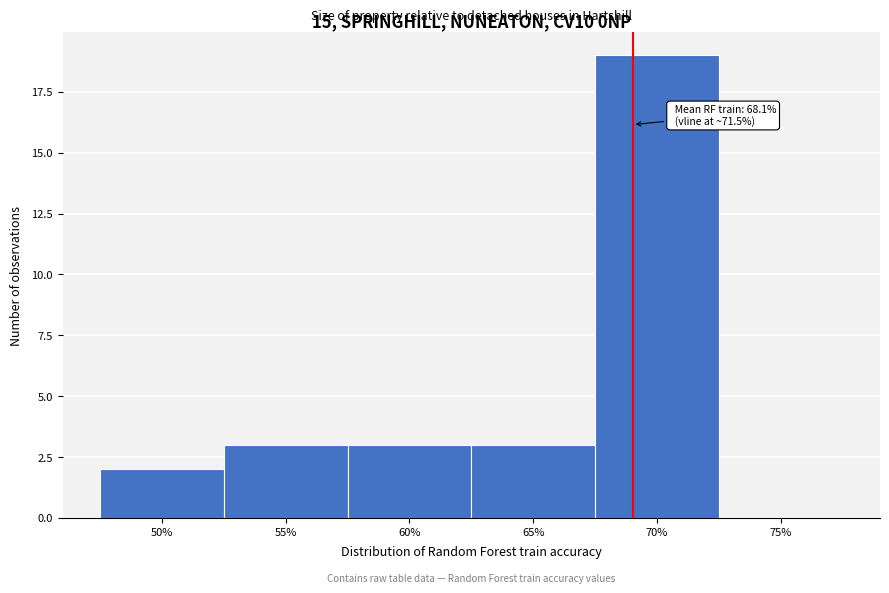

Reading left to right, transcribe all the data shown in this chart.

50%=2	55%=3	60%=3	65%=3	70%=19	75%=0